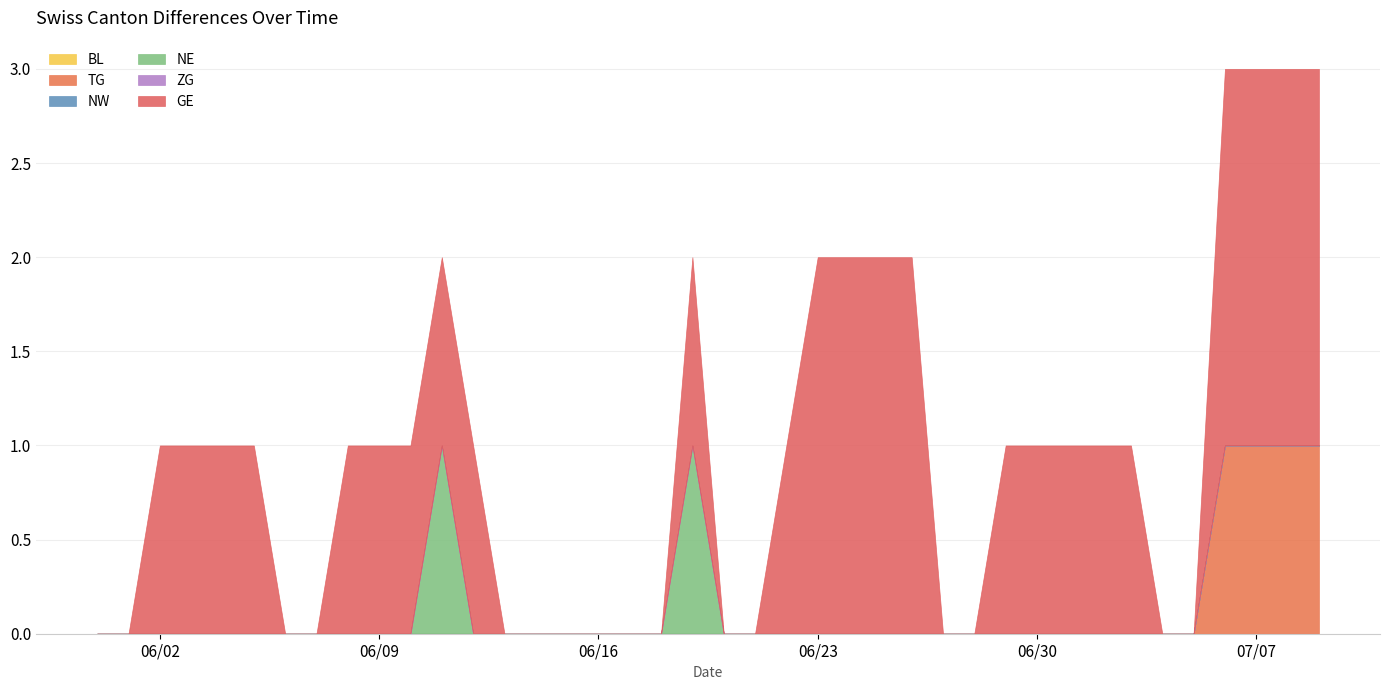

True or false: ZG has more than 0 interior local peaks.

False